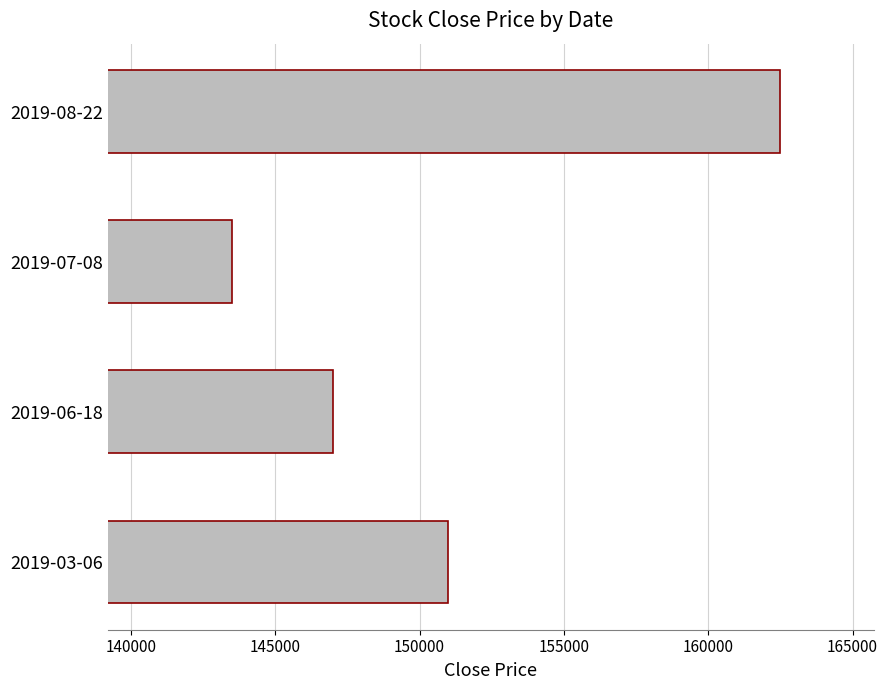

Are the bars grouped side by side (vs. stacked)?

No